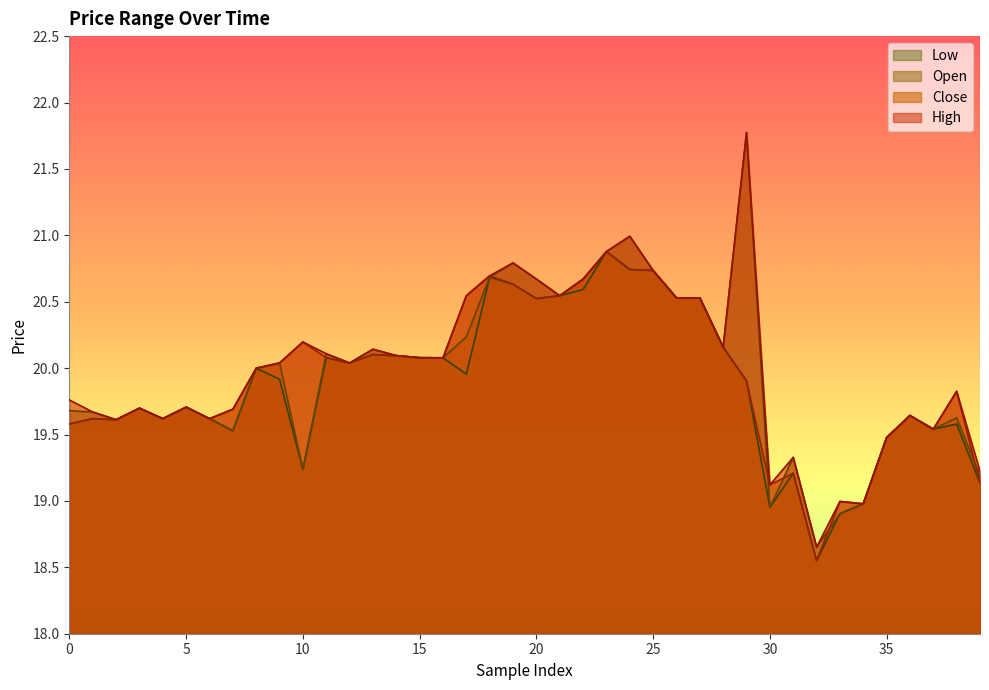

Reading left to right, what are all the values shown in this chart?

c: 0=19.6	1=19.6	2=19.6	3=19.7	4=19.6	5=19.7	6=19.6	7=19.7	8=20.0	9=20.0	10=20.2	11=20.1	12=20.0	13=20.1	14=20.1	15=20.1	16=20.1	17=20.5	18=20.7	19=20.6	20=20.5	21=20.5	22=20.7	23=20.9	24=20.7	25=20.7	26=20.5	27=20.5	28=20.2	29=19.9	30=19.1	31=19.2	32=18.5	33=19.0	34=19.0	35=19.5	36=19.6	37=19.5	38=19.8	39=19.1
h: 0=19.8	1=19.7	2=19.6	3=19.7	4=19.6	5=19.7	6=19.6	7=19.7	8=20.0	9=20.0	10=20.2	11=20.1	12=20.0	13=20.1	14=20.1	15=20.1	16=20.1	17=20.5	18=20.7	19=20.8	20=20.7	21=20.5	22=20.7	23=20.9	24=21.0	25=20.7	26=20.5	27=20.5	28=20.2	29=21.8	30=19.1	31=19.3	32=18.7	33=19.0	34=19.0	35=19.5	36=19.6	37=19.5	38=19.8	39=19.2
l: 0=19.6	1=19.6	2=19.6	3=19.7	4=19.6	5=19.7	6=19.6	7=19.5	8=20.0	9=19.9	10=19.2	11=20.1	12=20.0	13=20.1	14=20.1	15=20.1	16=20.1	17=20.0	18=20.7	19=20.6	20=20.5	21=20.5	22=20.6	23=20.9	24=20.7	25=20.7	26=20.5	27=20.5	28=20.2	29=19.9	30=19.0	31=19.2	32=18.5	33=18.9	34=19.0	35=19.5	36=19.6	37=19.5	38=19.6	39=19.1
o: 0=19.7	1=19.7	2=19.6	3=19.7	4=19.6	5=19.7	6=19.6	7=19.5	8=20.0	9=20.0	10=19.2	11=20.1	12=20.0	13=20.1	14=20.1	15=20.1	16=20.1	17=20.2	18=20.7	19=20.8	20=20.7	21=20.5	22=20.7	23=20.9	24=21.0	25=20.7	26=20.5	27=20.5	28=20.2	29=21.8	30=19.0	31=19.3	32=18.7	33=18.9	34=19.0	35=19.5	36=19.6	37=19.5	38=19.6	39=19.2